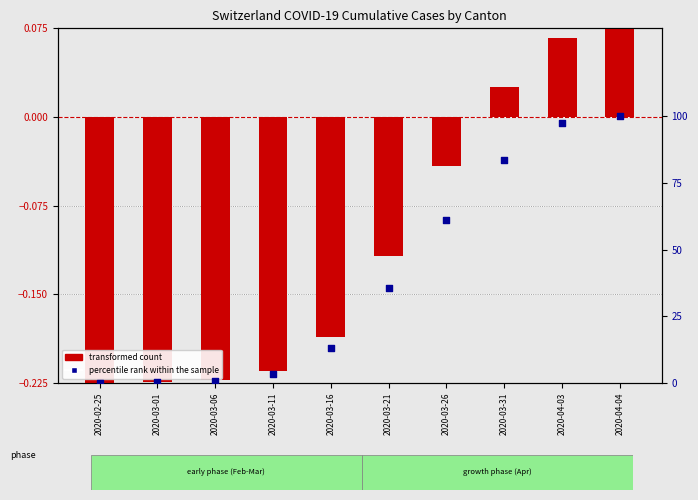

Which series contains the lowest Y value?

transformed count